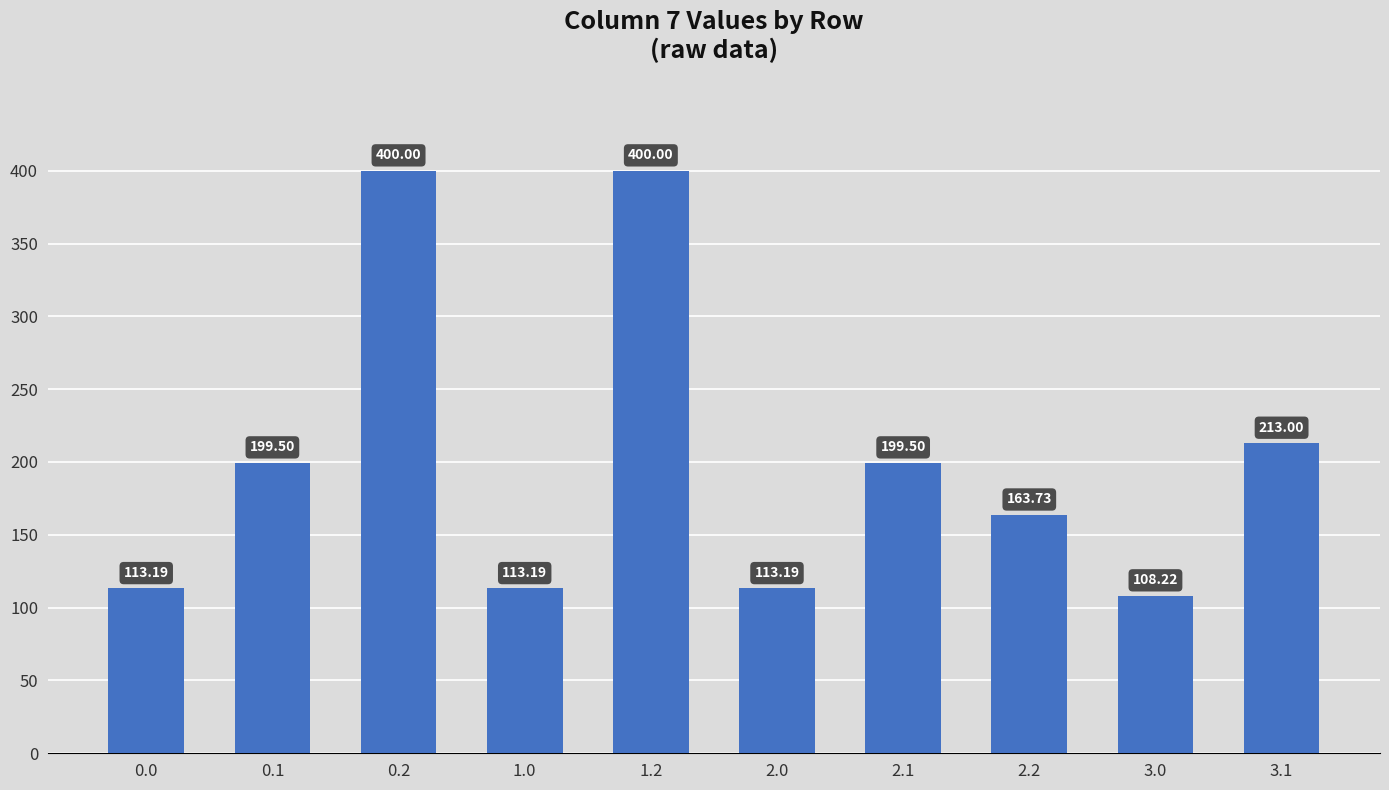

What is the label of the 5th bar from the left?

1.2